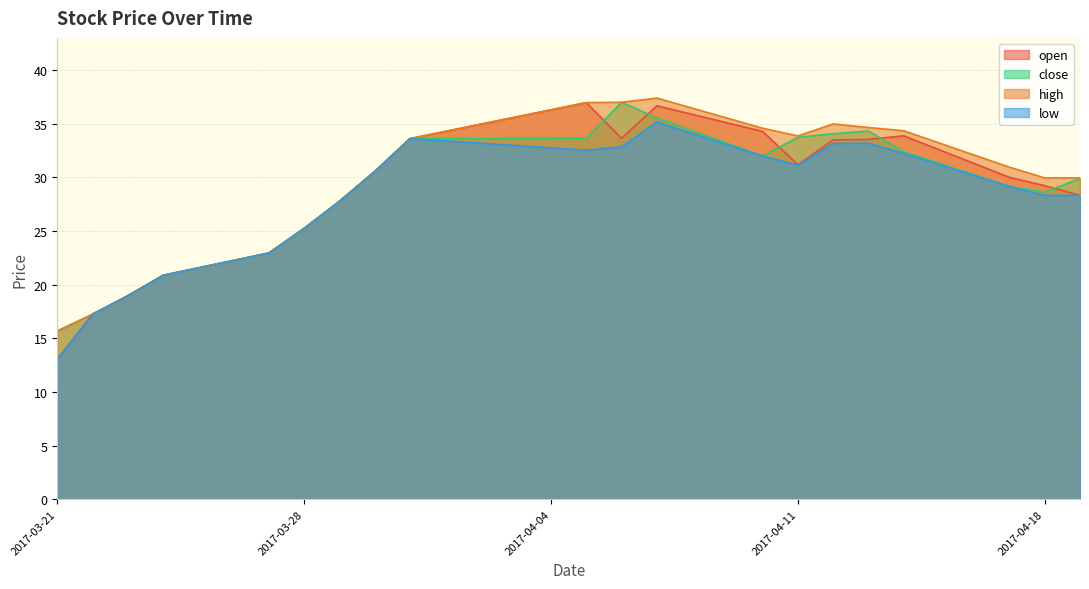

Which series changed the most between 2017-03-21 and 2017-03-28?

open